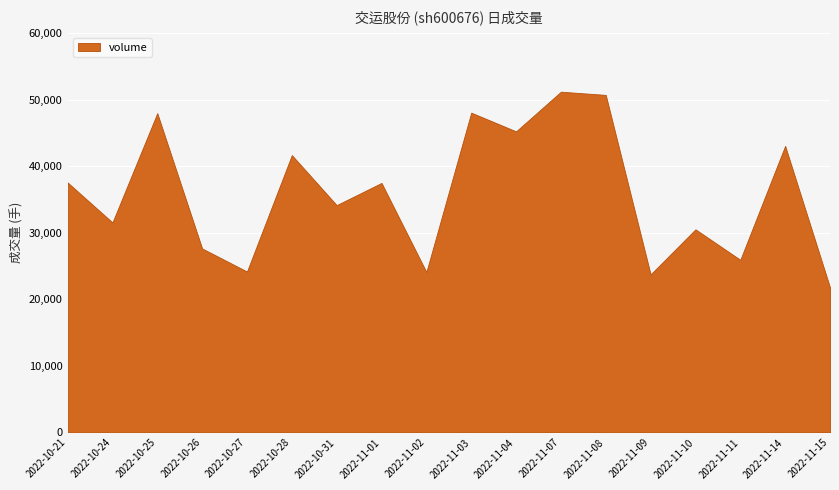

What is the change in value from 2022-10-26 to 2022-11-11?

-1701